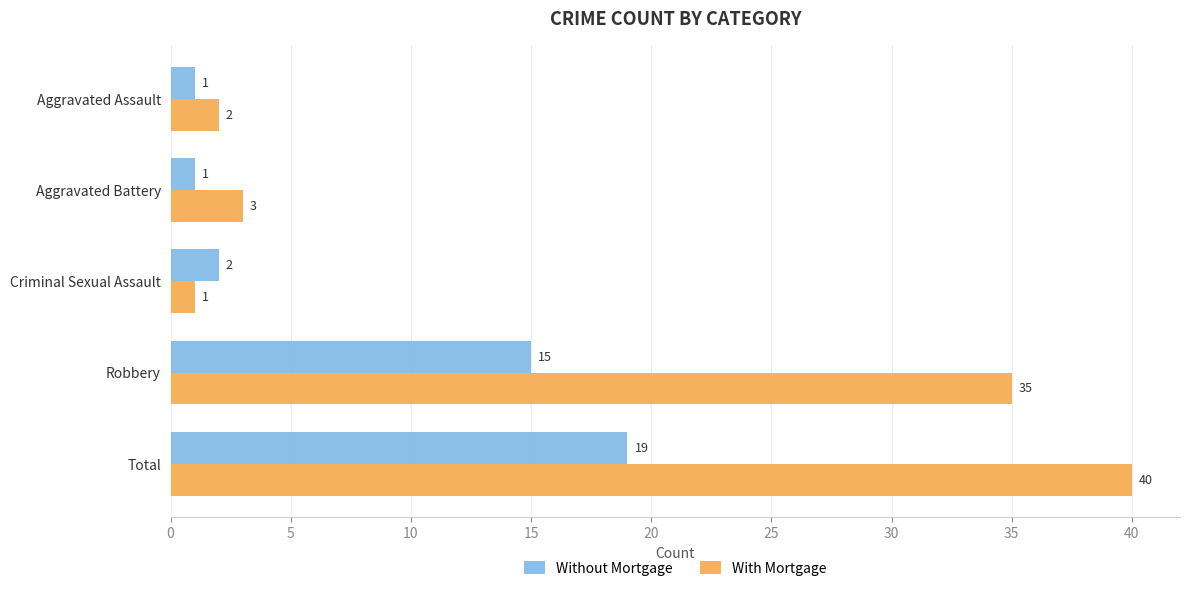

The Without Mortgage series shows 1 at Aggravated Assault. True or false?

True